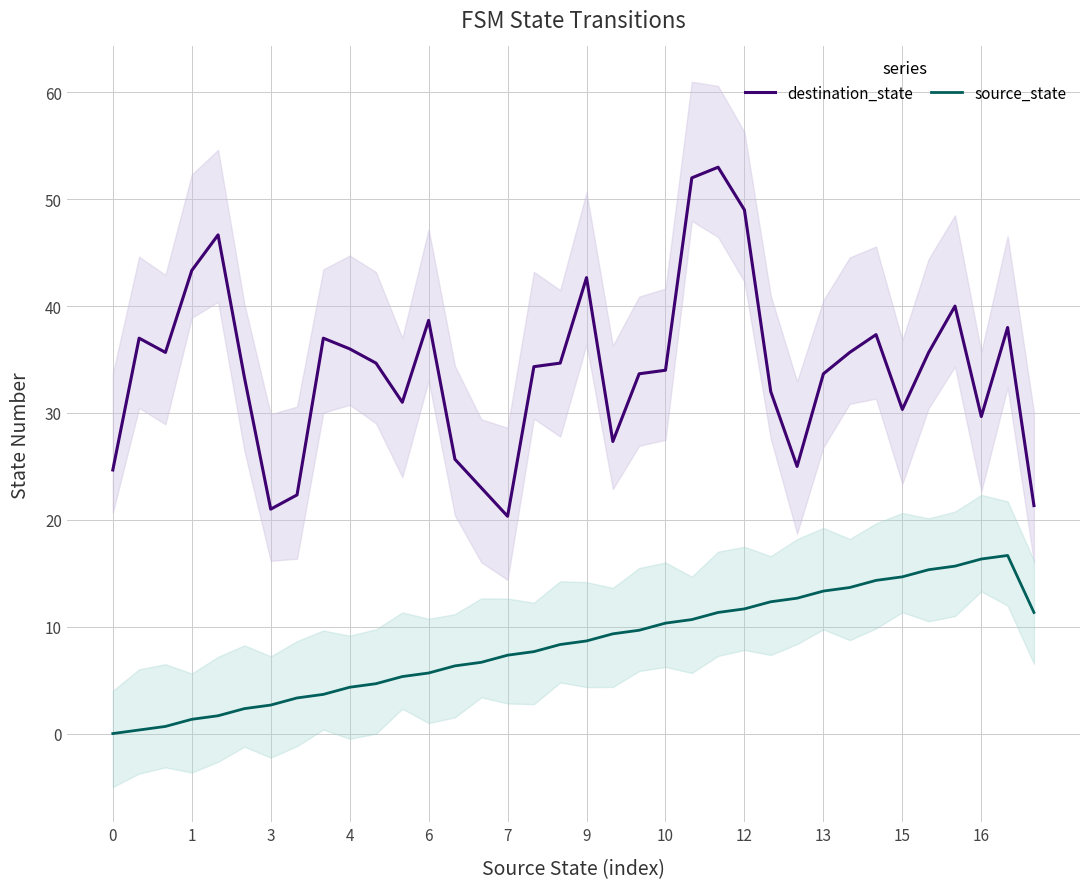

True or false: source_state and destination_state cross at least once.

False